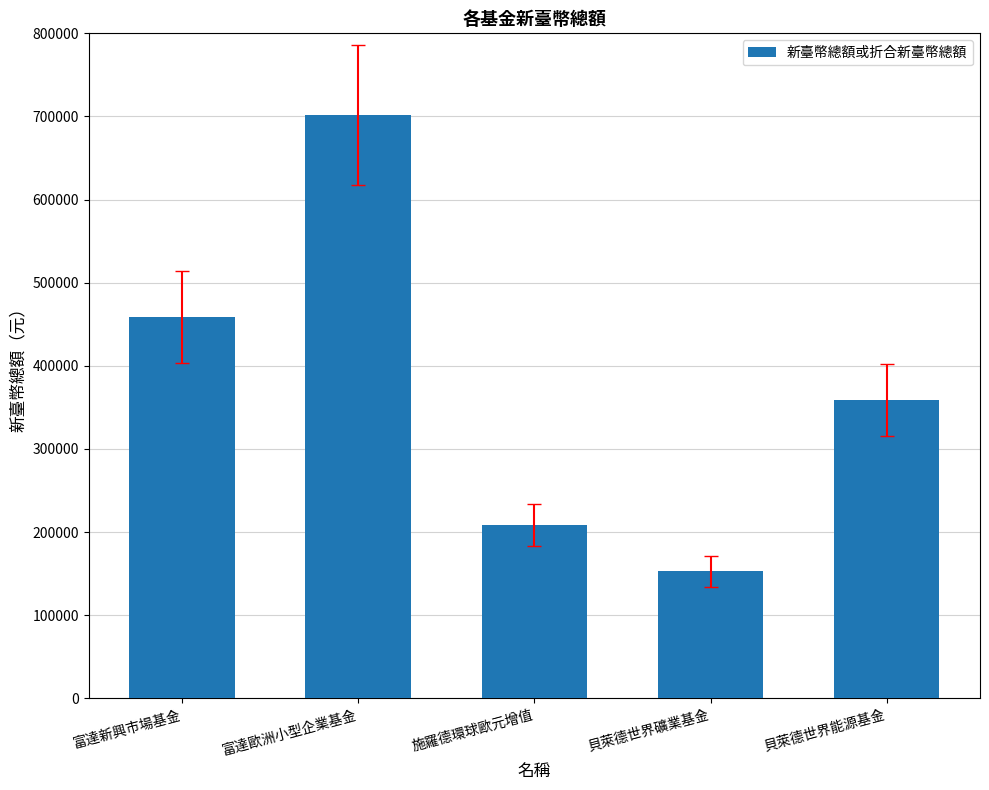

The chart shows a value of 335090 at 施羅德環球歐元增值. True or false?

False